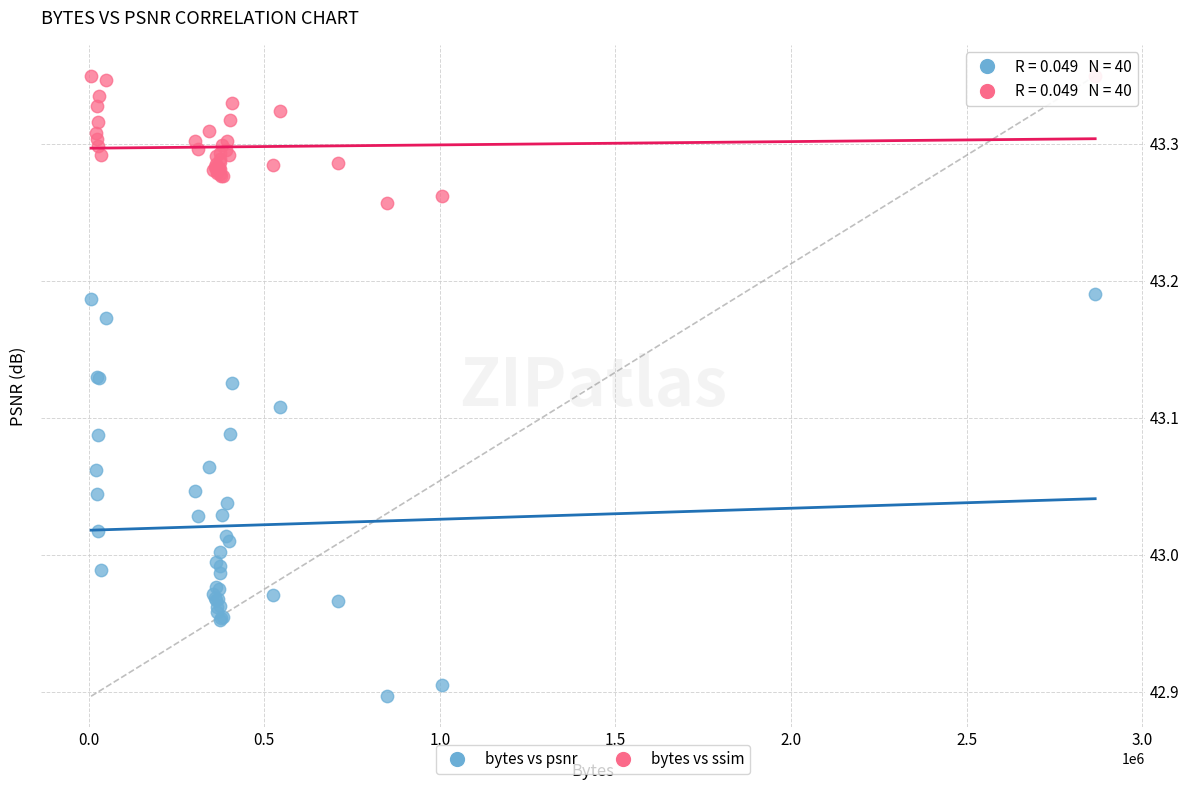

Which series reaches the minimum Y coordinate?

bytes vs psnr